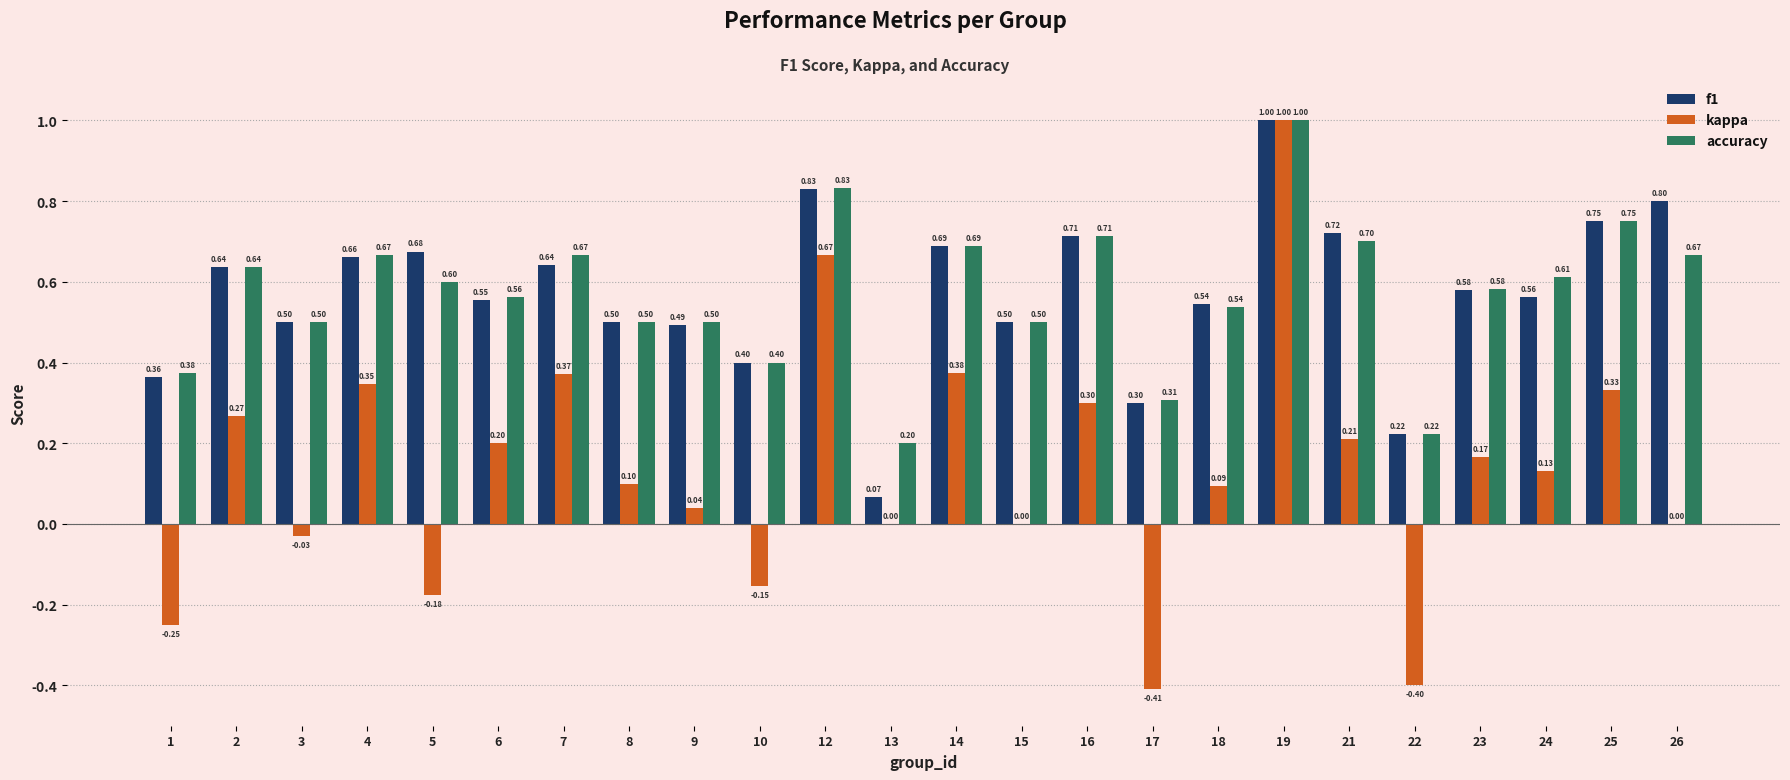

What is the highest value of the f1 series?

1.0